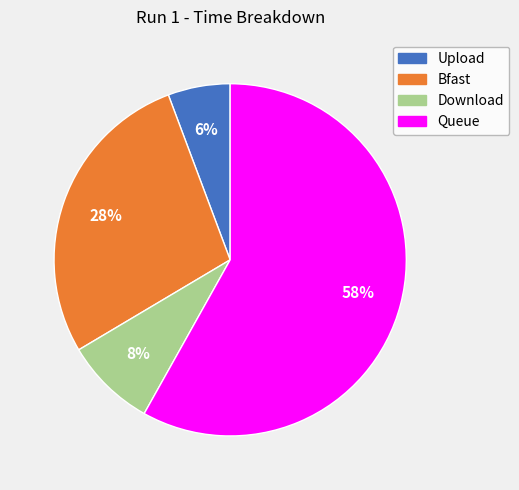

Count the number of slices in the pie.

4